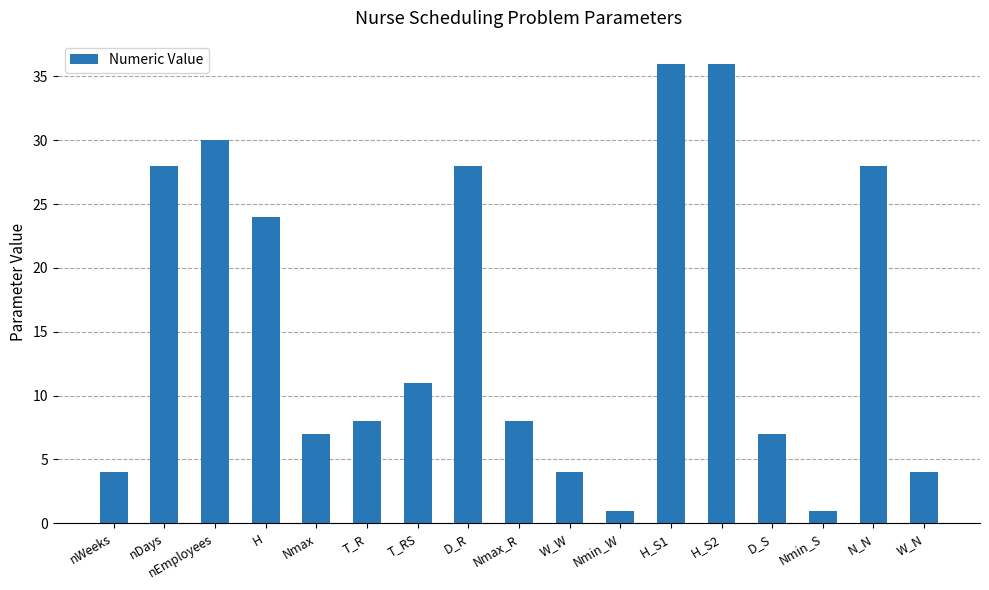

What is the sum of the values at H_S2 and N_N?

64